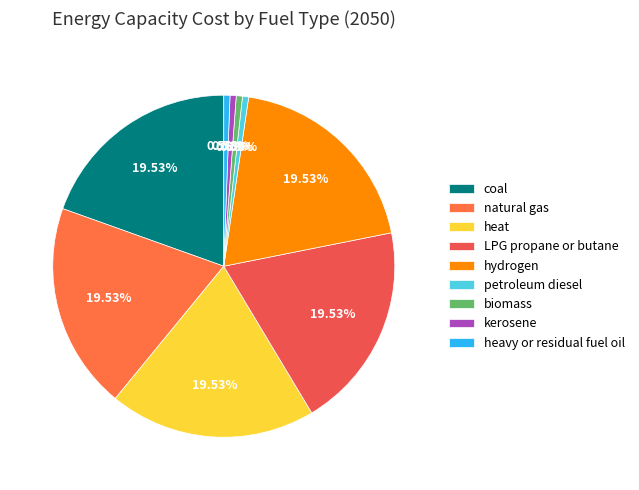

Do hydrogen and biomass together represent more than half of the pie?

No